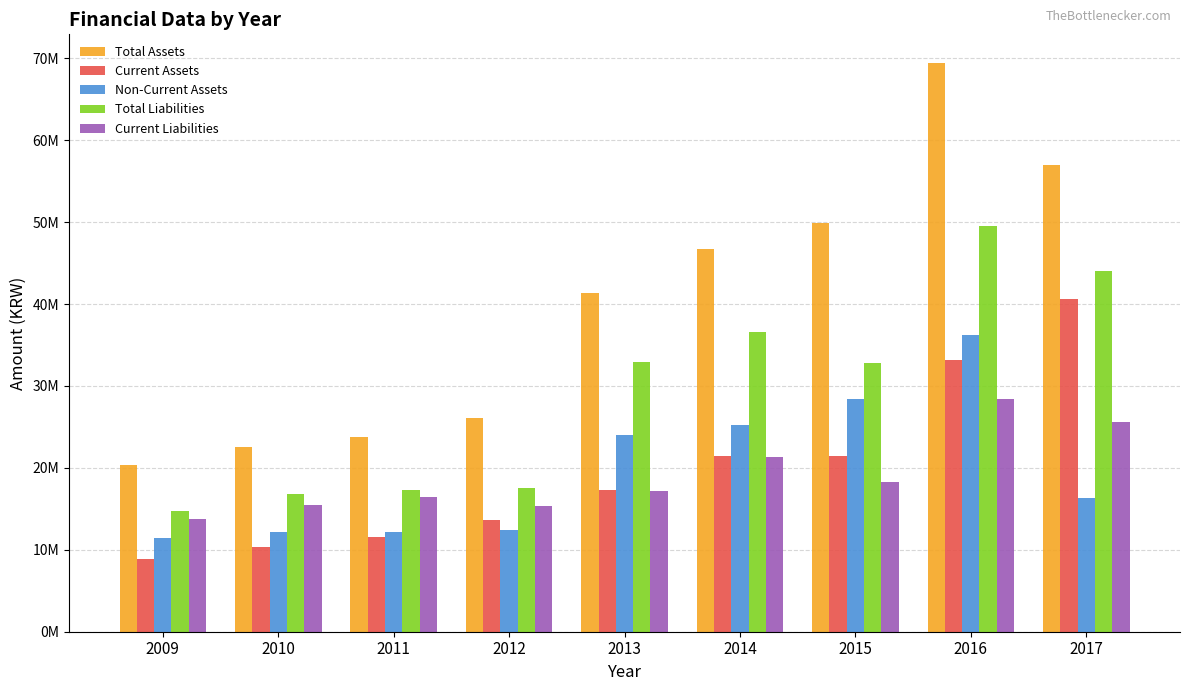

What is the highest value of the Total Liabilities series?

49497442